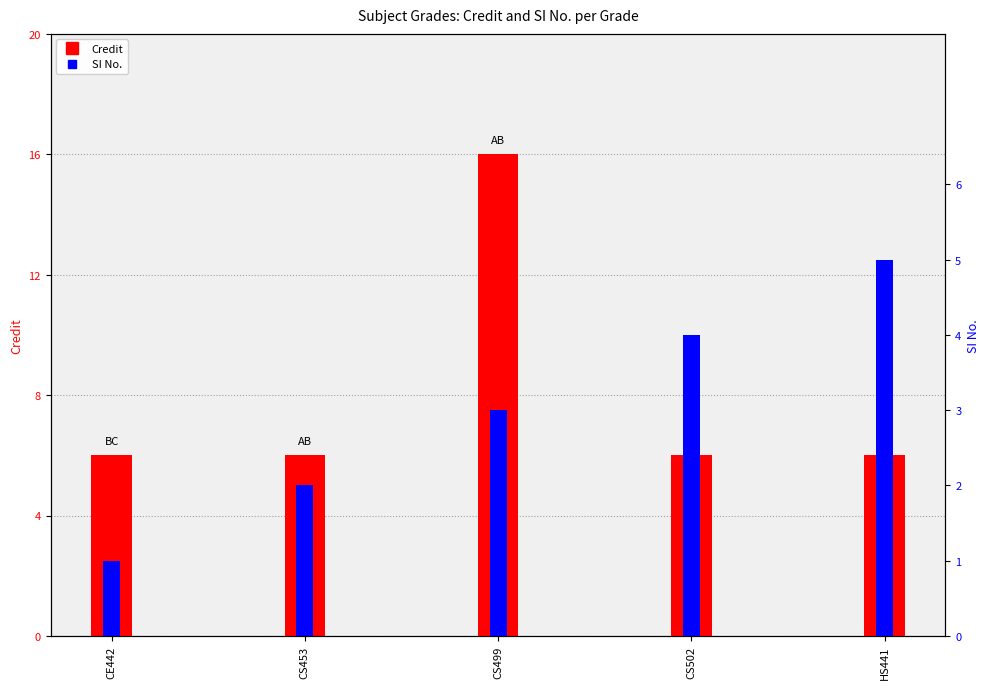

What is the smallest value displayed?

1